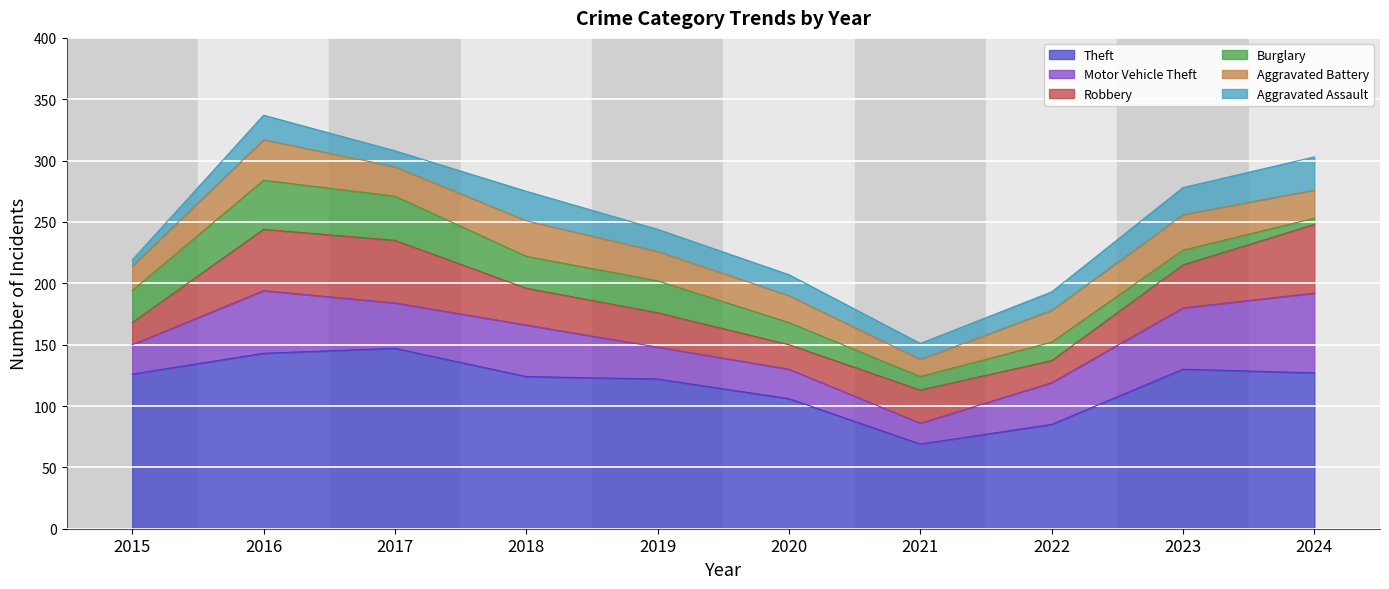

What is the sum of the Aggravated Assault values at 2016 and 2023?

42